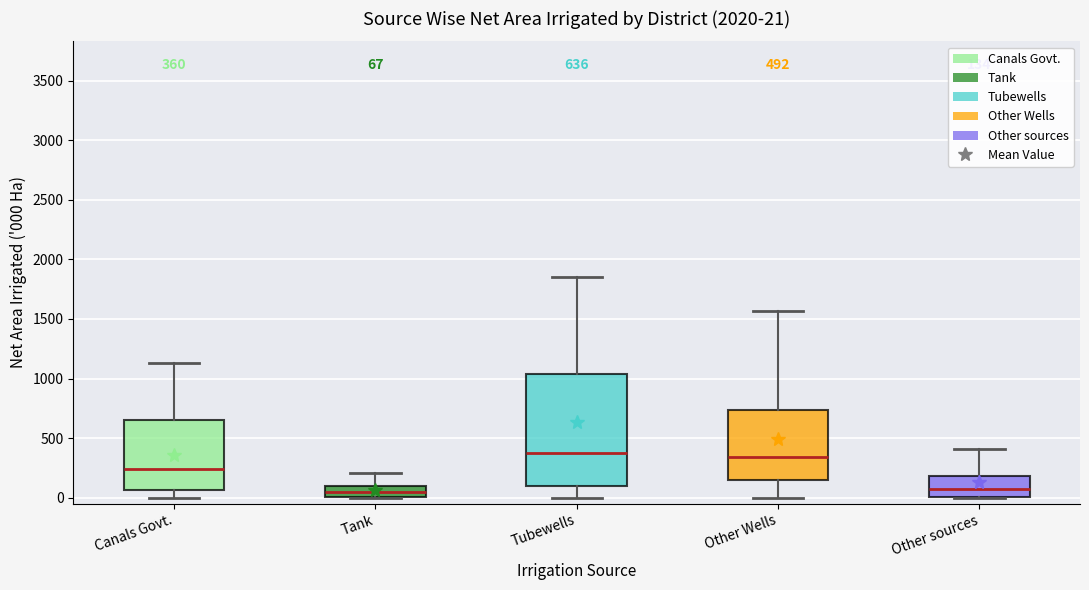

Which box is the tallest, from its lower edge to its upper edge?

Tubewells